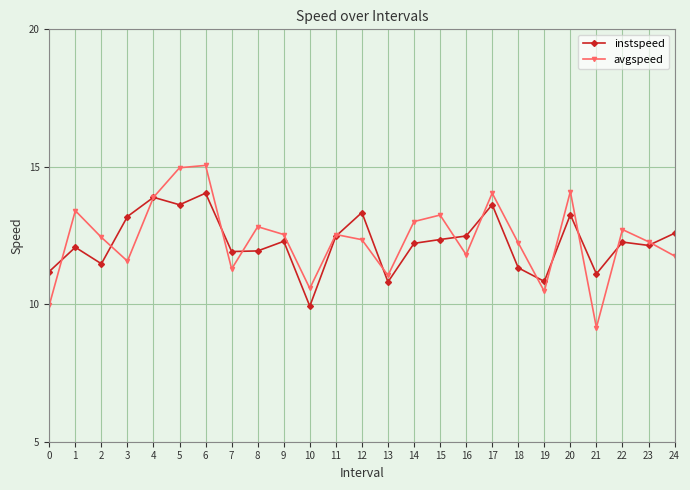

At which category does instspeed reach its first local valley?

2